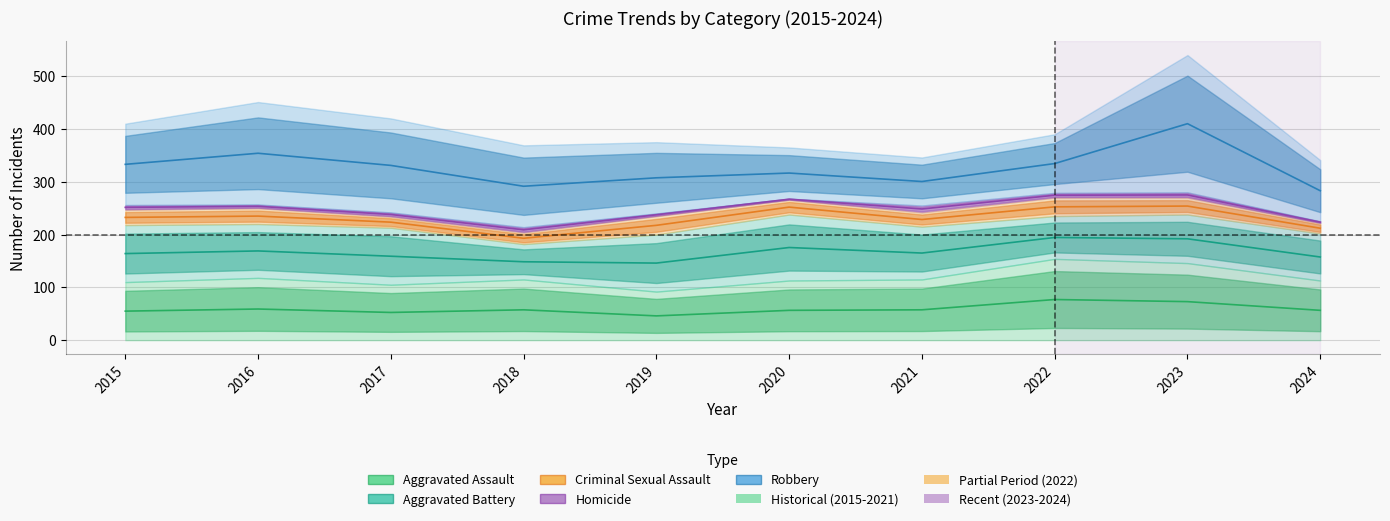

How many data points in Aggravated Assault are above 57?

5